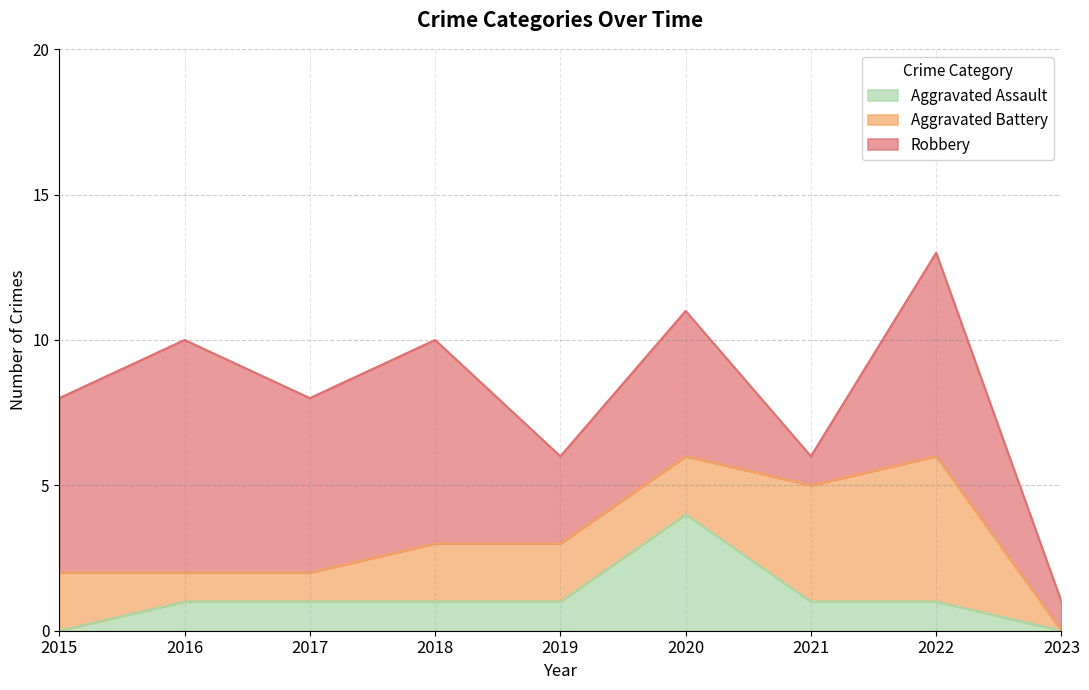

Read the Robbery value at 2019.

3